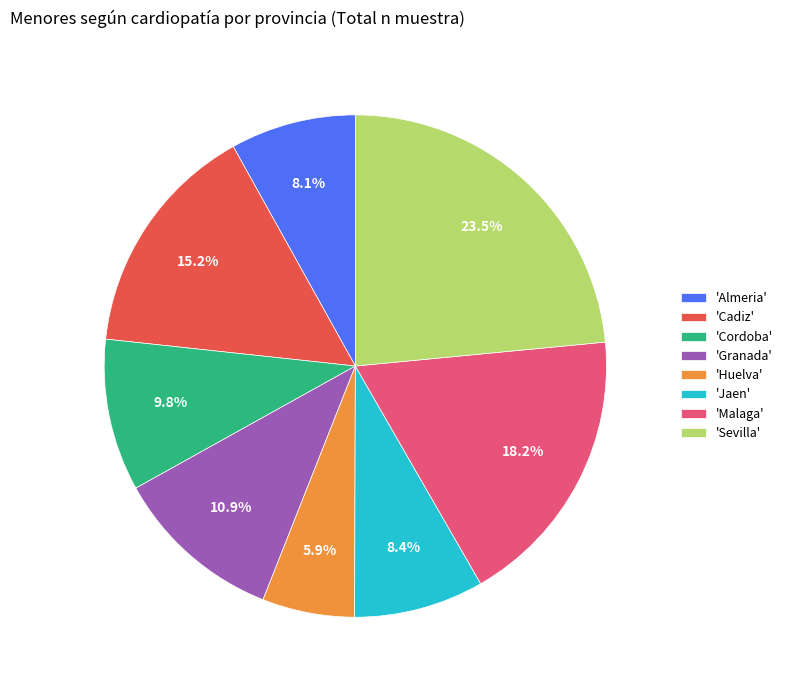

Combined, what portion of the pie is 'Almeria' and 'Cordoba'?

17.9%